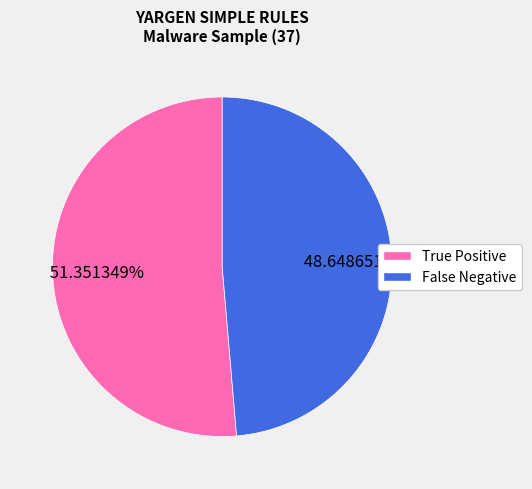

How many slices are in this pie chart?

2